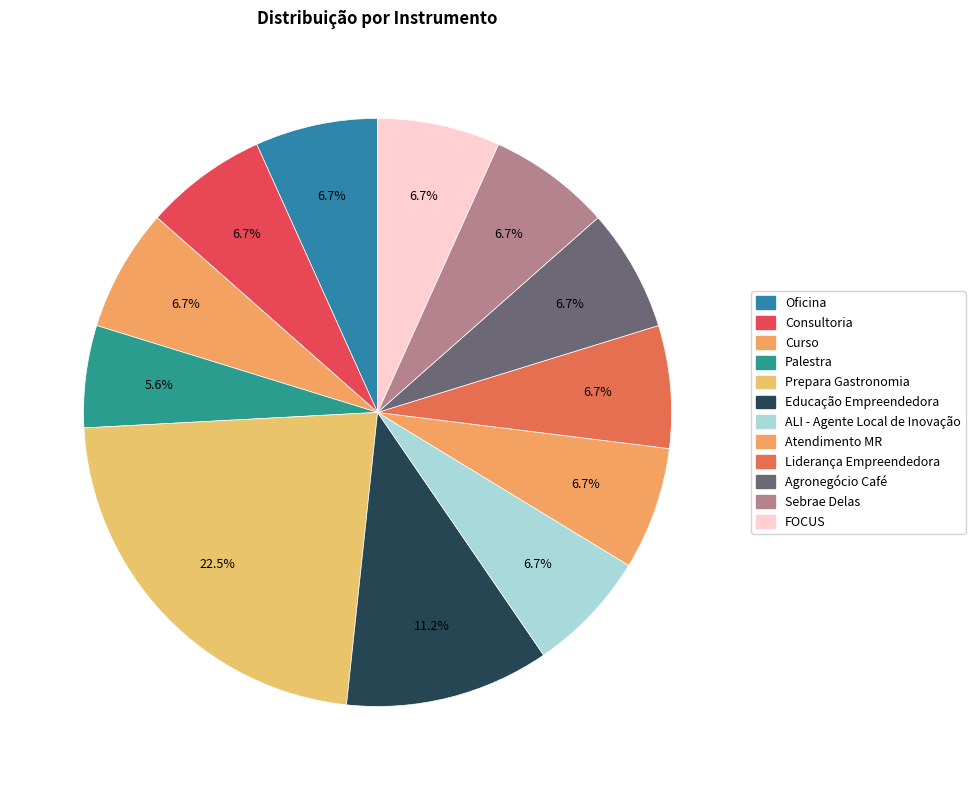

How many slices are in this pie chart?

12